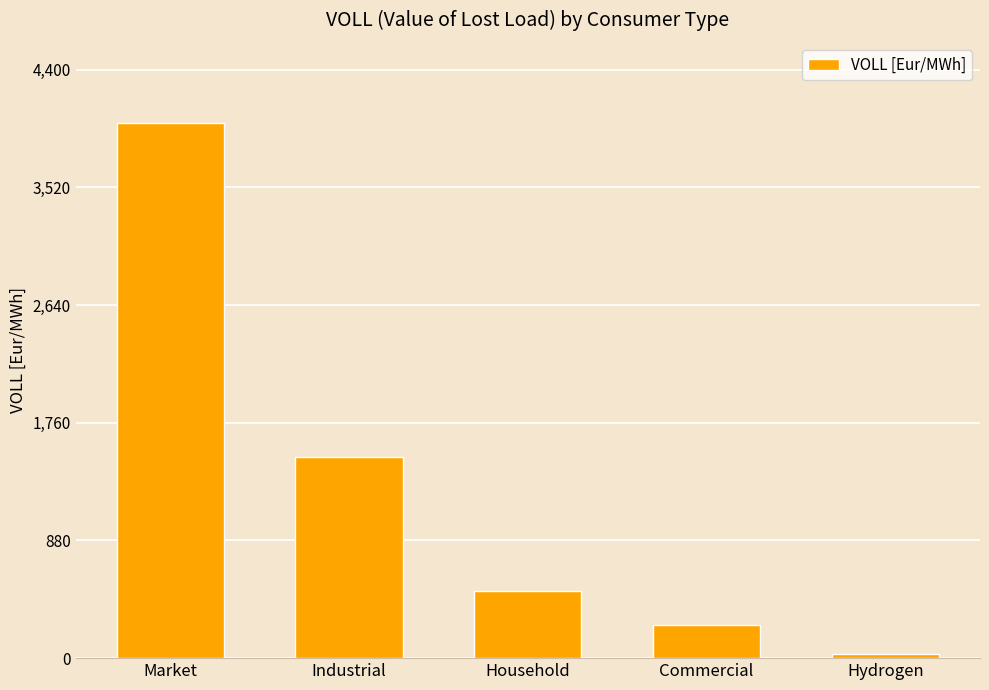

What is the difference between the values at Household and Industrial?

1000.0